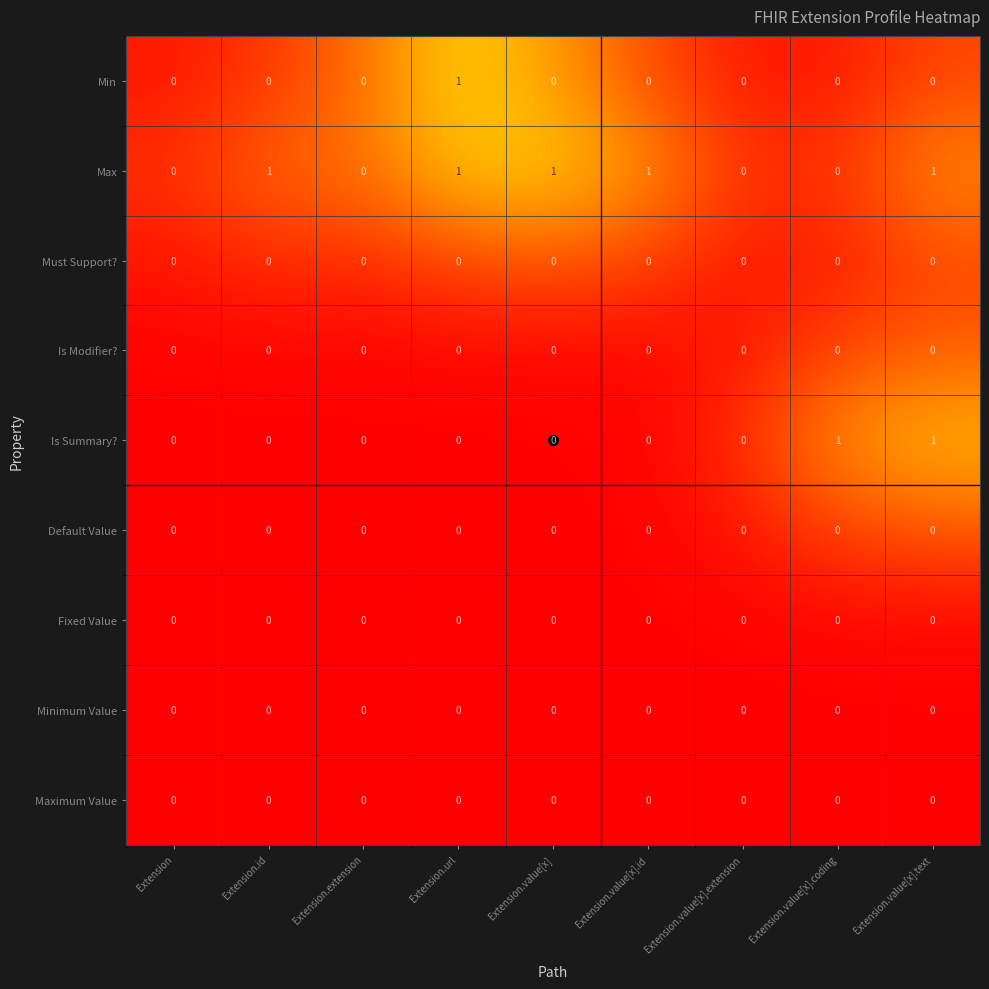

Is it true that Default Value equals 0 at Extension.extension?

True